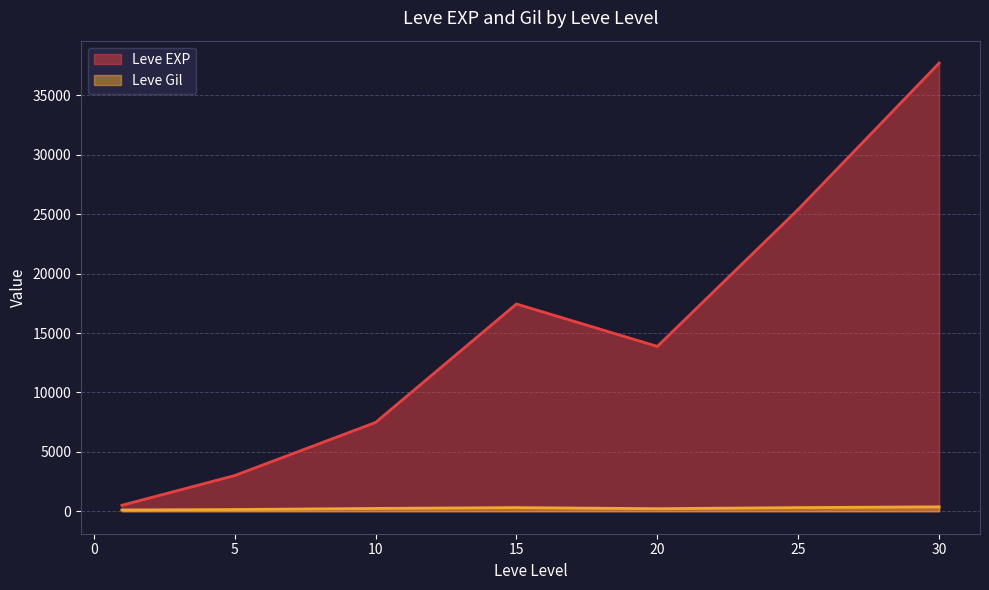

How many categories are shown in the chart?

7